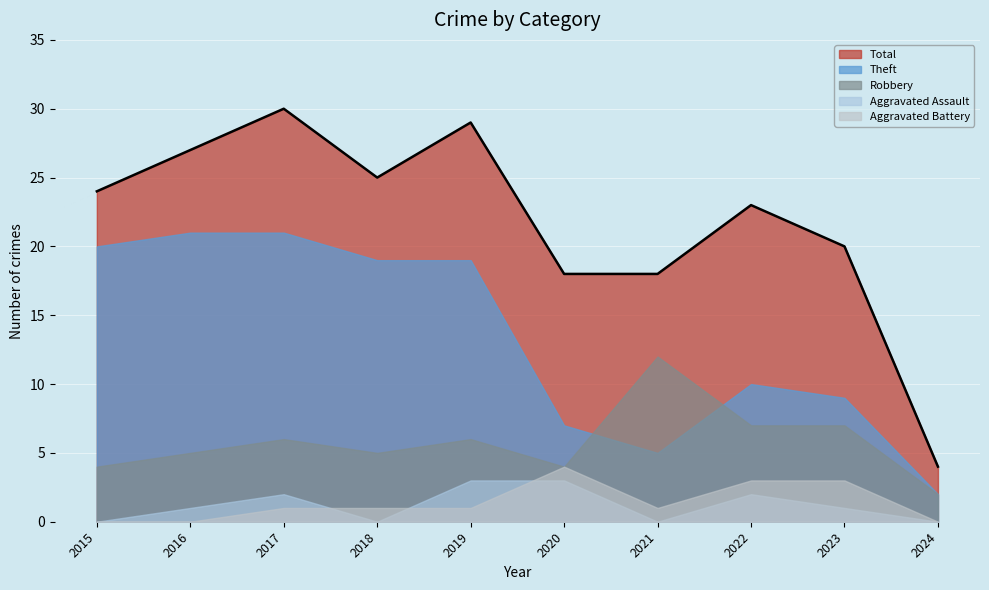

Which series changed the most between 2018 and 2021?

Theft